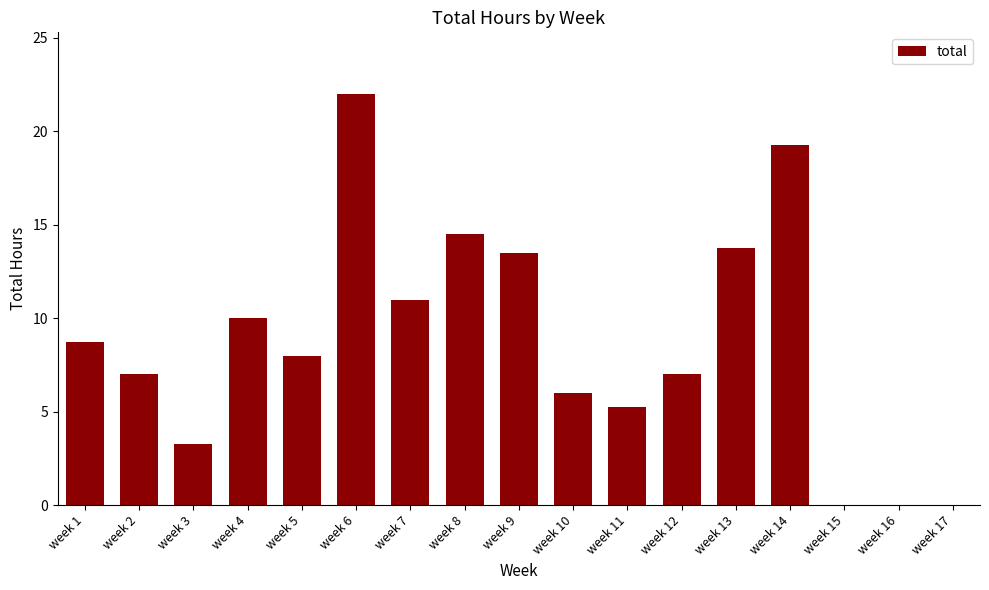

What is the ratio of the value at week 4 to the value at week 10?

1.7